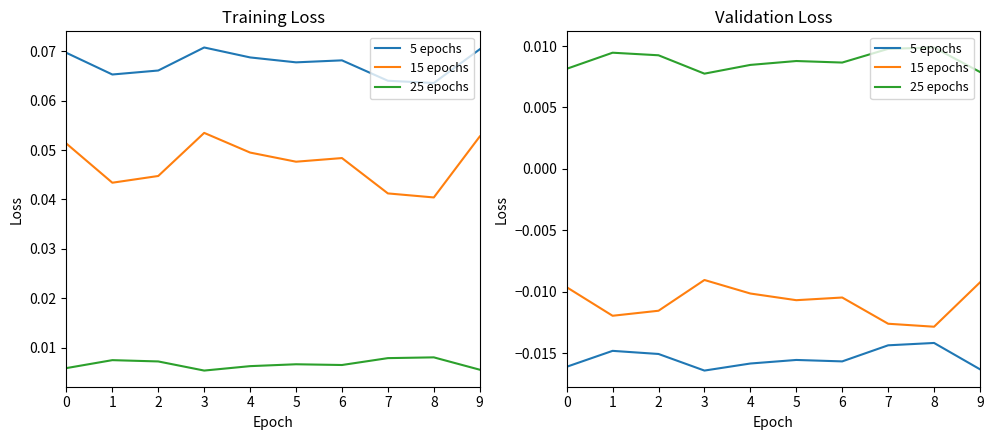

Which category has the highest value in the 15 epochs series?

3